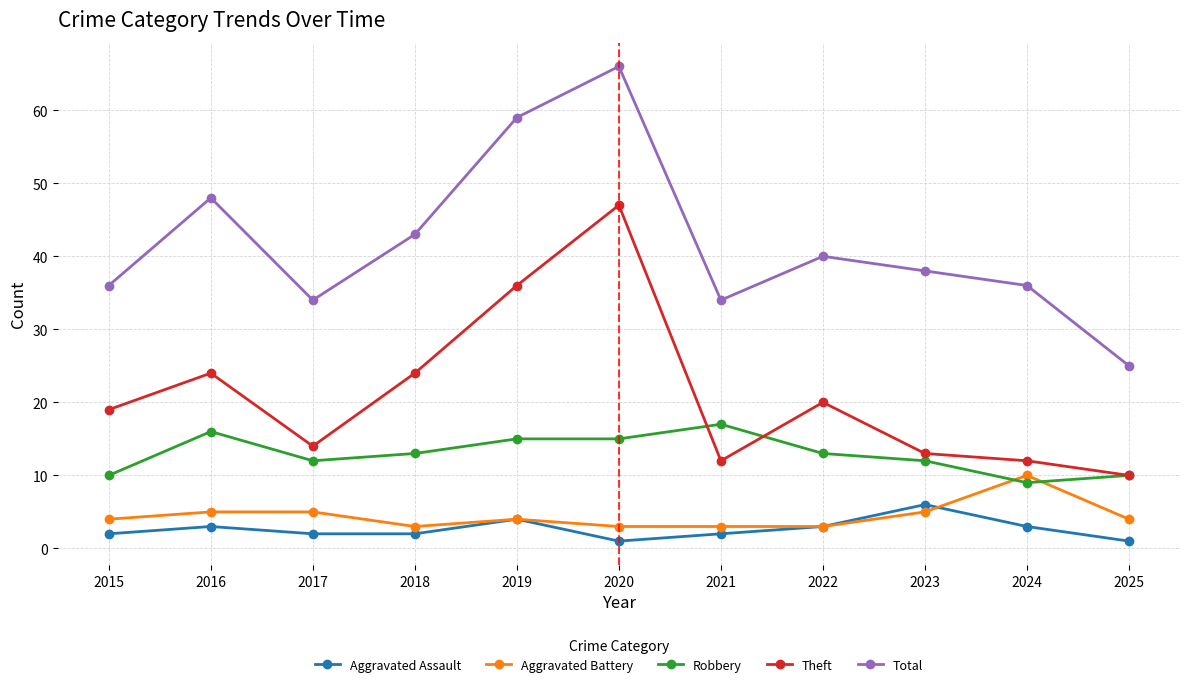

True or false: Aggravated Battery has a value of 5 at 2017.

True